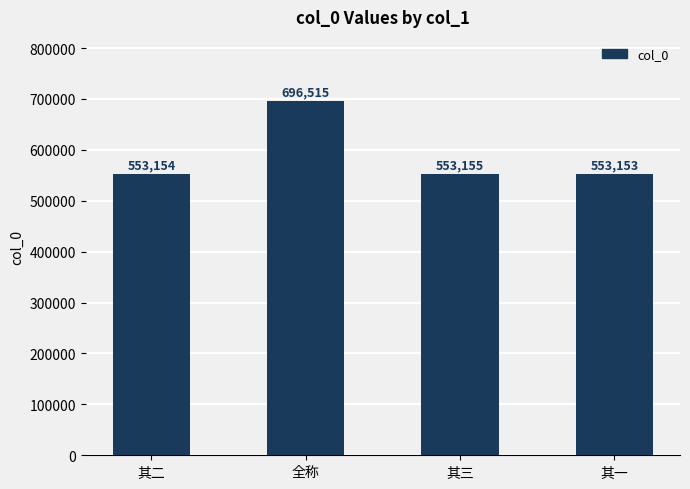

True or false: the data shows 786276 at 其二.

False